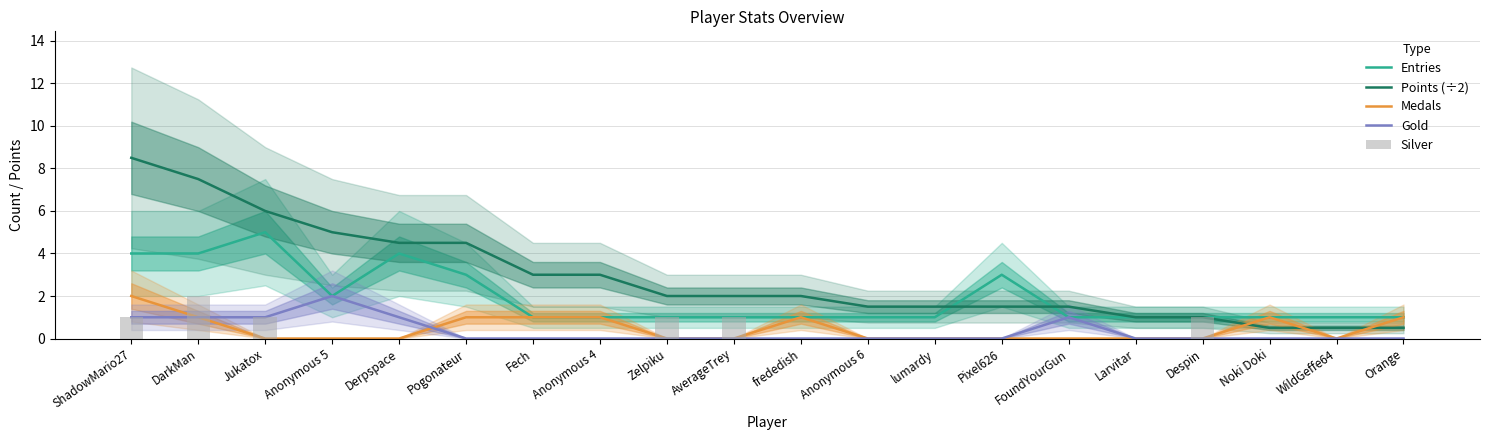

Reading left to right, transcribe all the data shown in this chart.

Entries: ShadowMario27=4.0	DarkMan=4.0	Jukatox=5.0	Anonymous 5=2.0	Derpspace=4.0	Pogonateur=3.0	Fech=1.0	Anonymous 4=1.0	Zelpiku=1.0	AverageTrey=1.0	frededish=1.0	Anonymous 6=1.0	lumardy=1.0	Pixel626=3.0	FoundYourGun=1.0	Larvitar=1.0	Despin=1.0	Noki Doki=1.0	WildGeffe64=1.0	Orange=1.0
Points (÷2): ShadowMario27=8.5	DarkMan=7.5	Jukatox=6.0	Anonymous 5=5.0	Derpspace=4.5	Pogonateur=4.5	Fech=3.0	Anonymous 4=3.0	Zelpiku=2.0	AverageTrey=2.0	frededish=2.0	Anonymous 6=1.5	lumardy=1.5	Pixel626=1.5	FoundYourGun=1.5	Larvitar=1.0	Despin=1.0	Noki Doki=0.5	WildGeffe64=0.5	Orange=0.5
Medals: ShadowMario27=2.0	DarkMan=1.0	Jukatox=0.0	Anonymous 5=0.0	Derpspace=0.0	Pogonateur=1.0	Fech=1.0	Anonymous 4=1.0	Zelpiku=0.0	AverageTrey=0.0	frededish=1.0	Anonymous 6=0.0	lumardy=0.0	Pixel626=0.0	FoundYourGun=0.0	Larvitar=0.0	Despin=0.0	Noki Doki=1.0	WildGeffe64=0.0	Orange=1.0
Gold: ShadowMario27=1.0	DarkMan=1.0	Jukatox=1.0	Anonymous 5=2.0	Derpspace=1.0	Pogonateur=0.0	Fech=0.0	Anonymous 4=0.0	Zelpiku=0.0	AverageTrey=0.0	frededish=0.0	Anonymous 6=0.0	lumardy=0.0	Pixel626=0.0	FoundYourGun=1.0	Larvitar=0.0	Despin=0.0	Noki Doki=0.0	WildGeffe64=0.0	Orange=0.0
Silver: ShadowMario27=1.0	DarkMan=2.0	Jukatox=1.0	Anonymous 5=0.0	Derpspace=0.0	Pogonateur=0.0	Fech=0.0	Anonymous 4=0.0	Zelpiku=1.0	AverageTrey=1.0	frededish=0.0	Anonymous 6=0.0	lumardy=0.0	Pixel626=0.0	FoundYourGun=0.0	Larvitar=0.0	Despin=1.0	Noki Doki=0.0	WildGeffe64=0.0	Orange=0.0